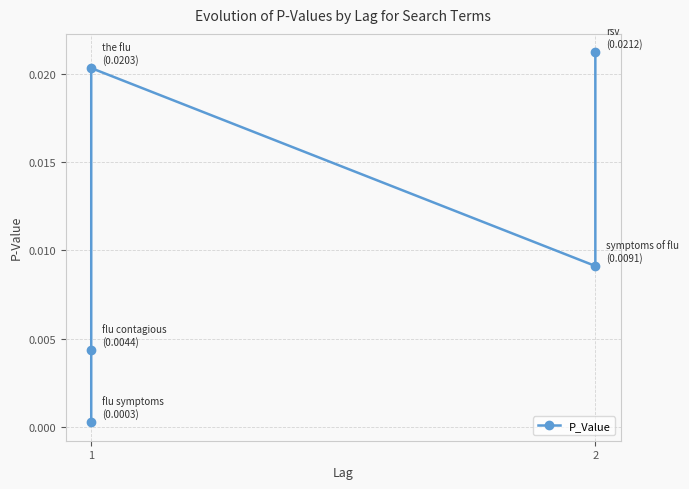

What is the sum of all values?

0.1